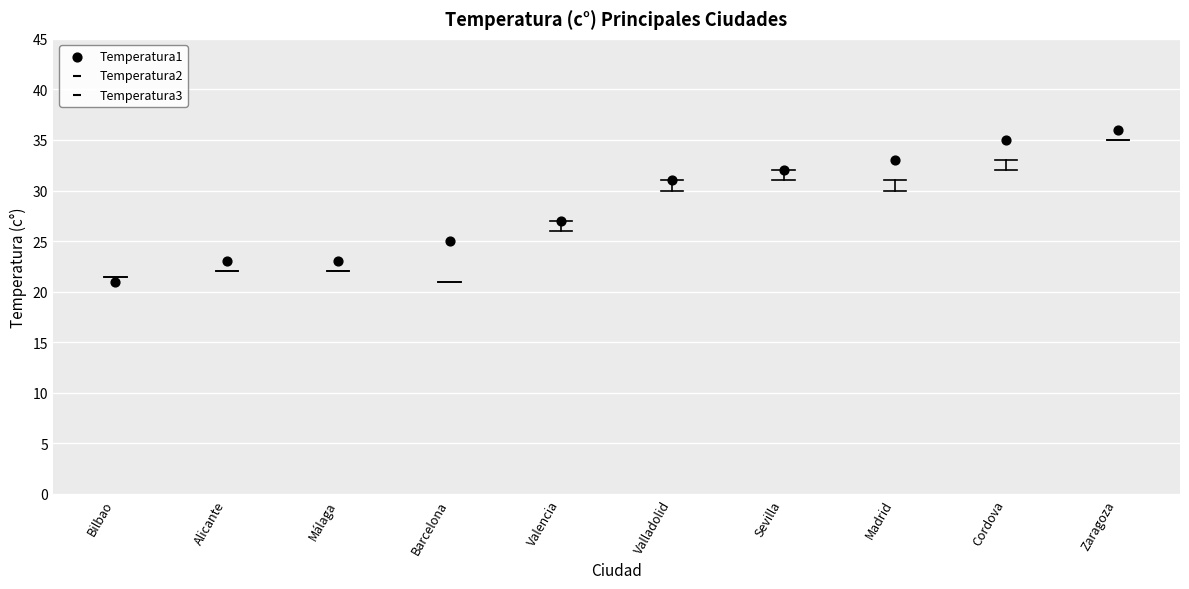

What Y value in the scatter plot is closest to 28?

27